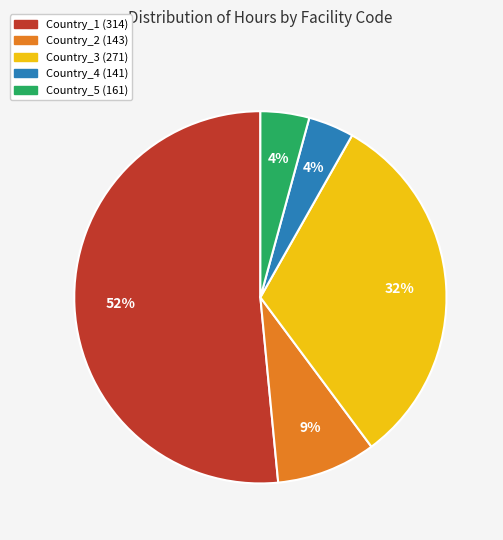

How many segments does this pie chart have?

5